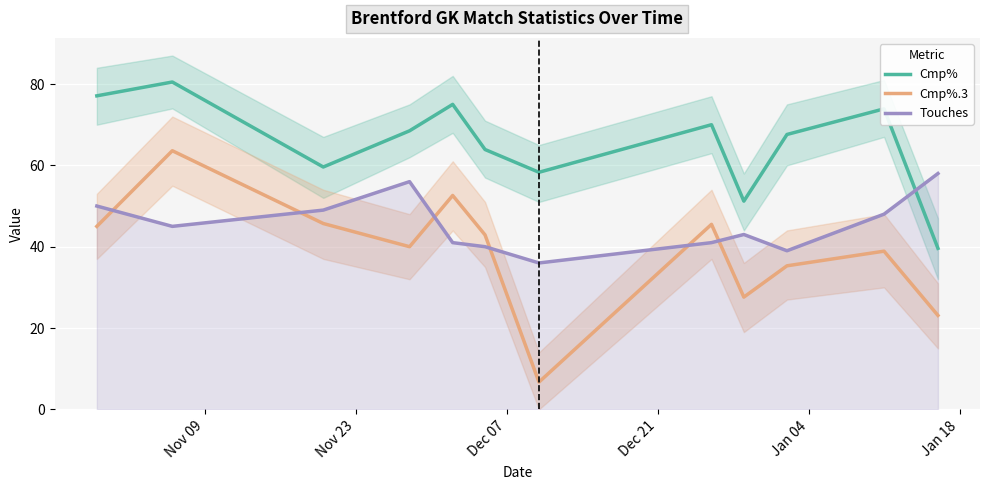

How many data points does each series have?

12